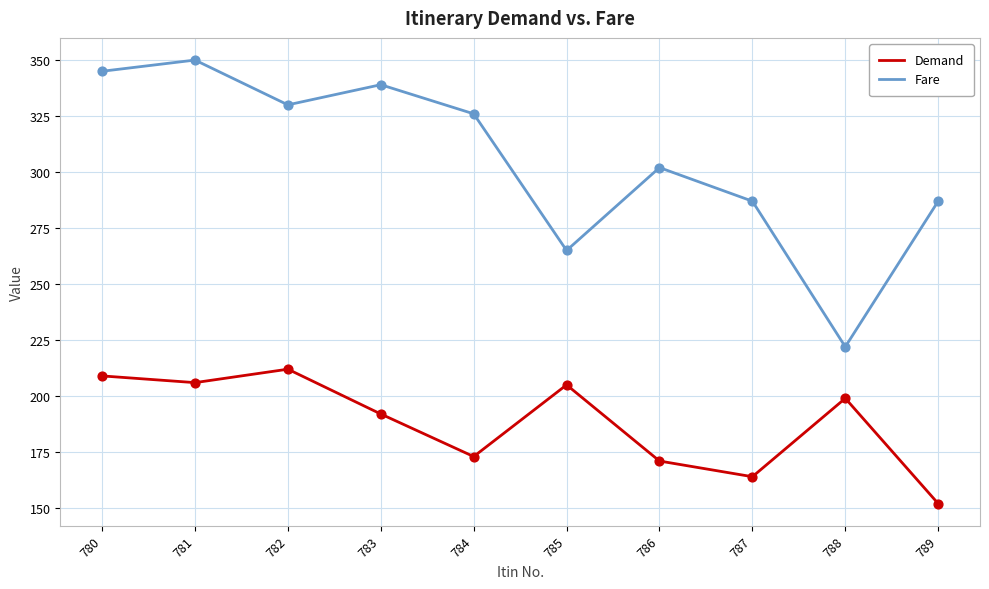

What are all the series names shown in the legend?

Demand, Fare